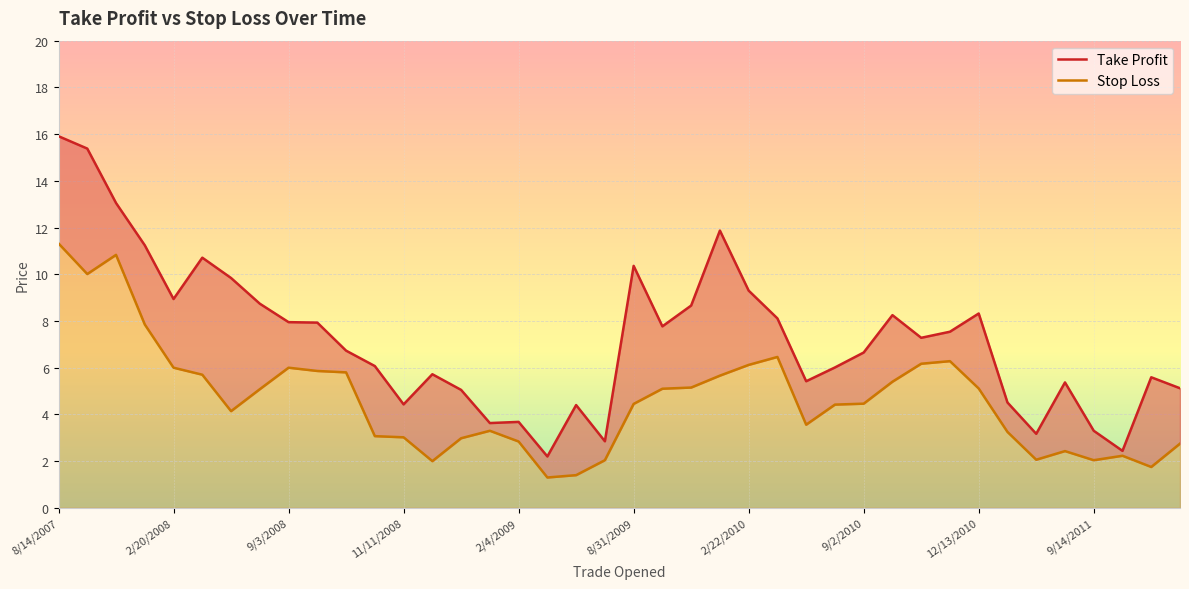

True or false: Stop Loss has a value of 1.0 at 2/4/2009.

False